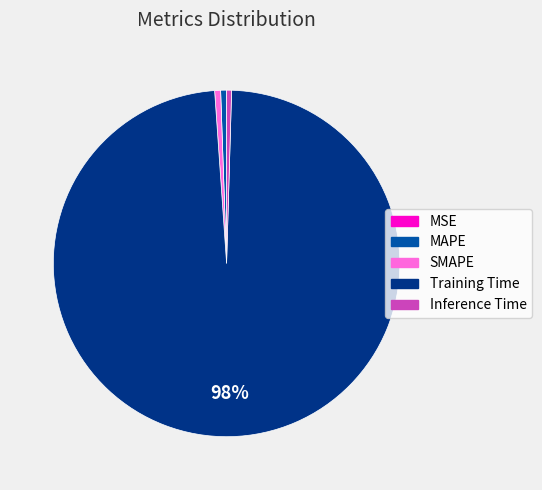

What percentage is the Training Time slice, to the nearest percent?

98%